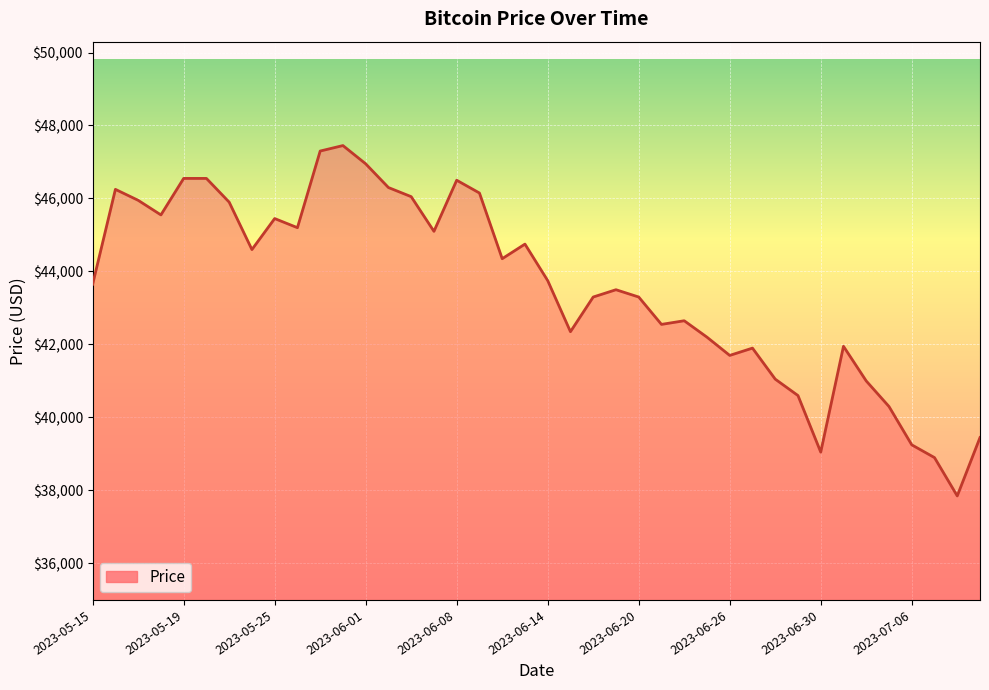

What is the maximum value shown in the chart?

47450